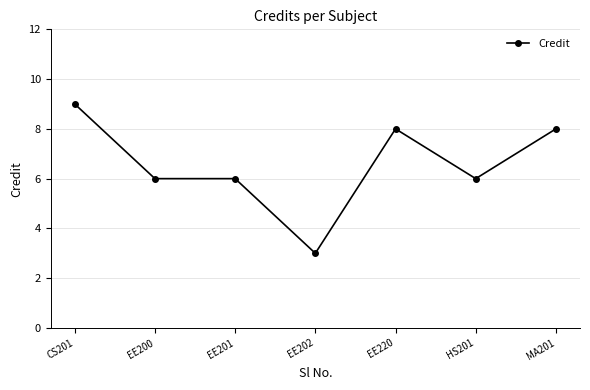

What is the maximum value shown in the chart?

9